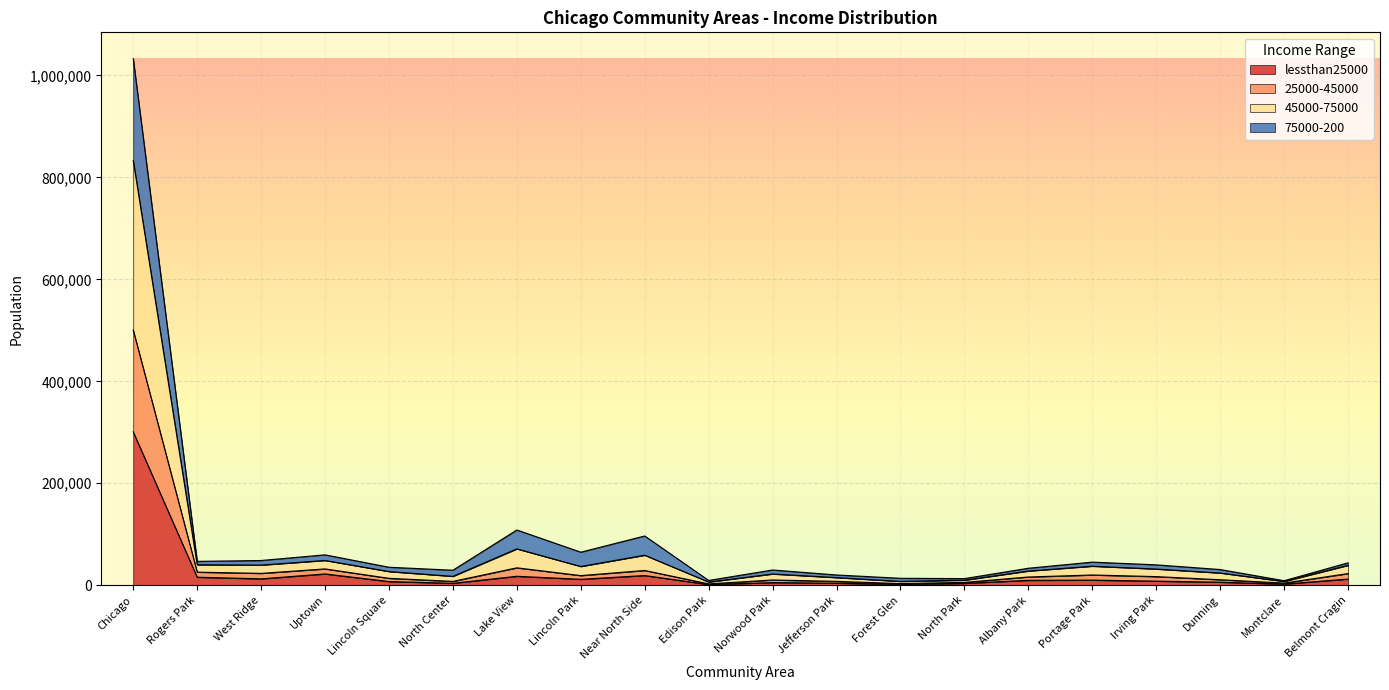

At which category is the sum across all series the highest?

Chicago